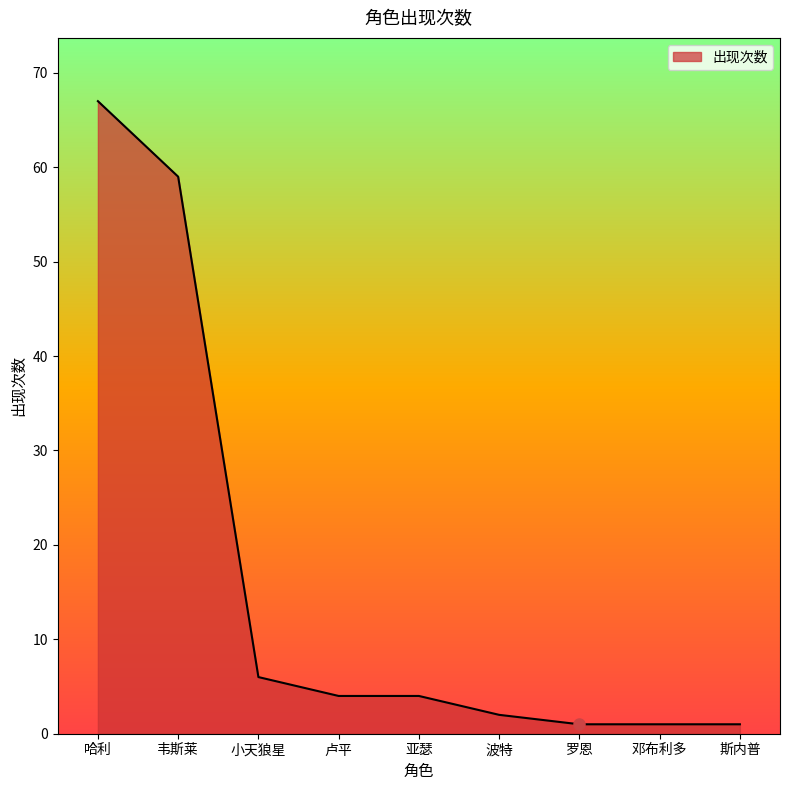

Where is the data nearest to the value 34?

韦斯莱